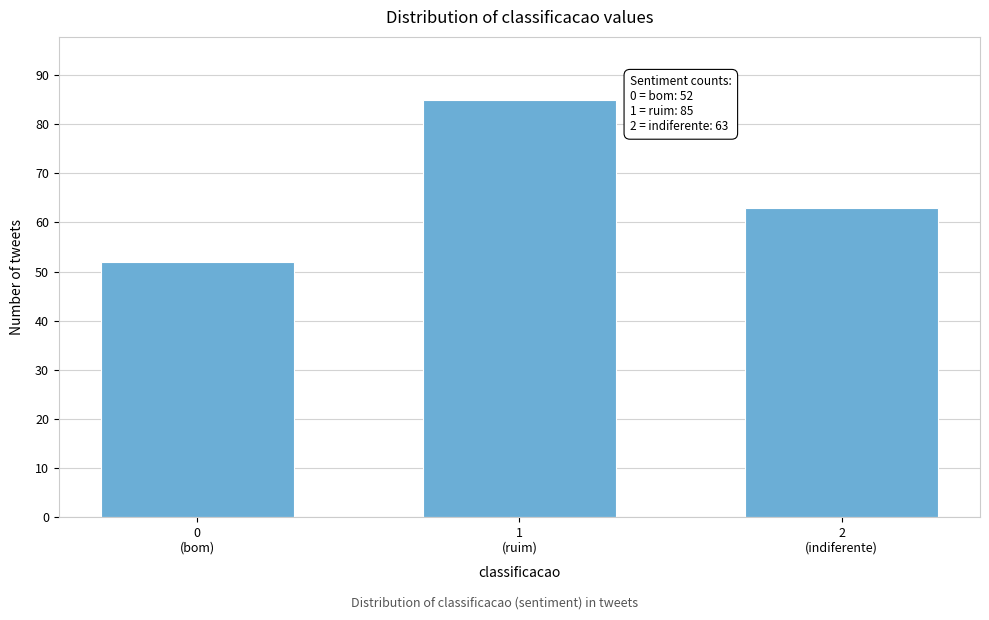

Reading left to right, what are all the values shown in this chart?

52	85	63